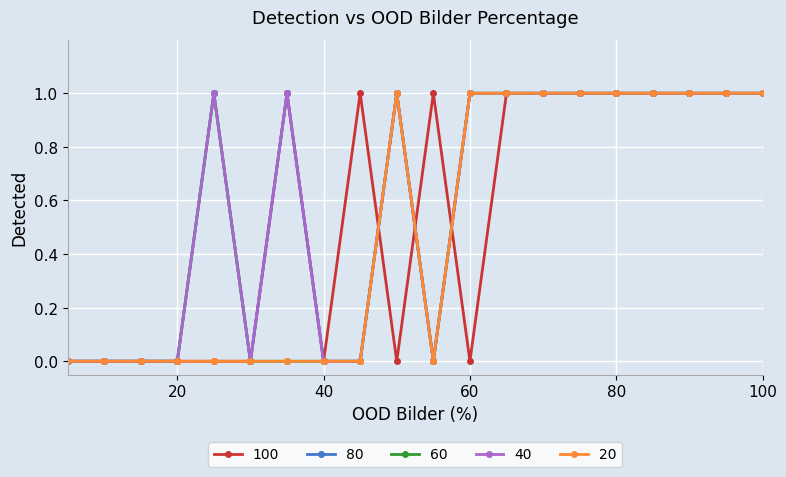

True or false: 60 and 20 cross at least once.

False